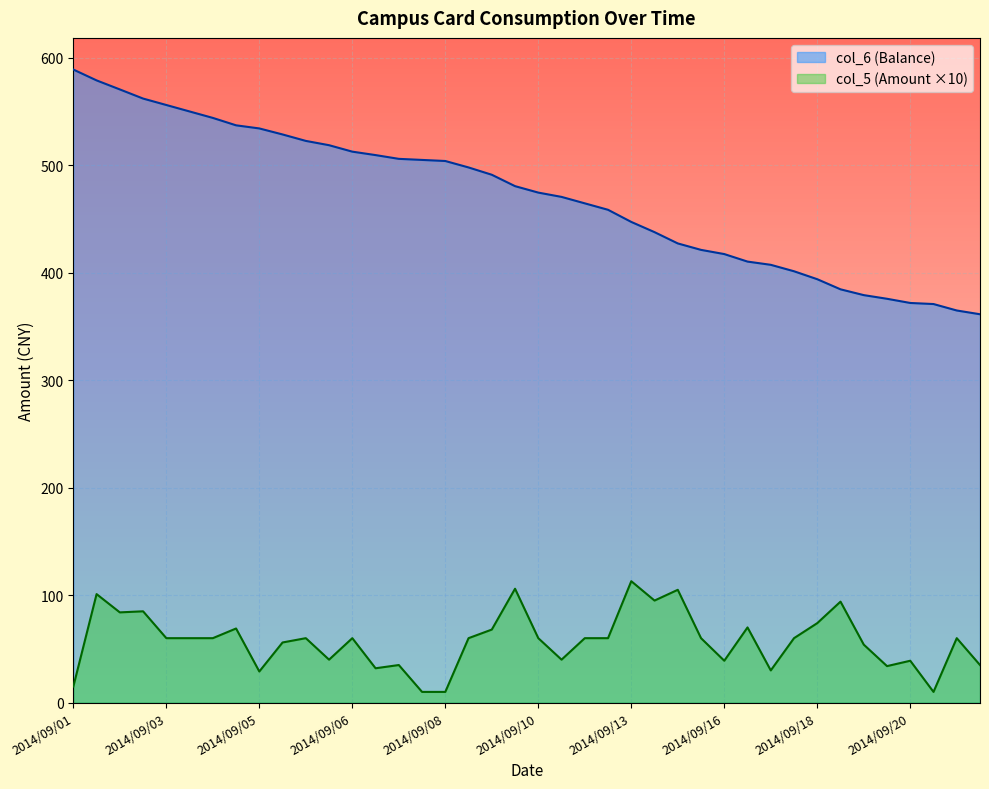

True or false: col_6 (Balance) and col_5 (Amount) cross at least once.

False